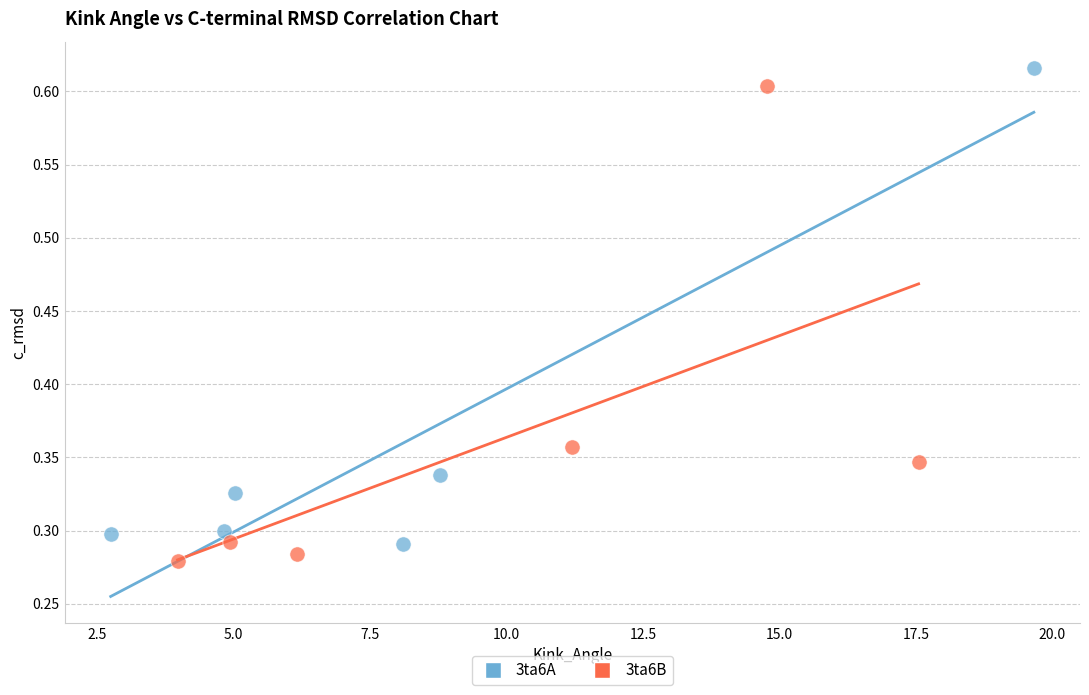

What are all the series names shown in the legend?

3ta6A, 3ta6B